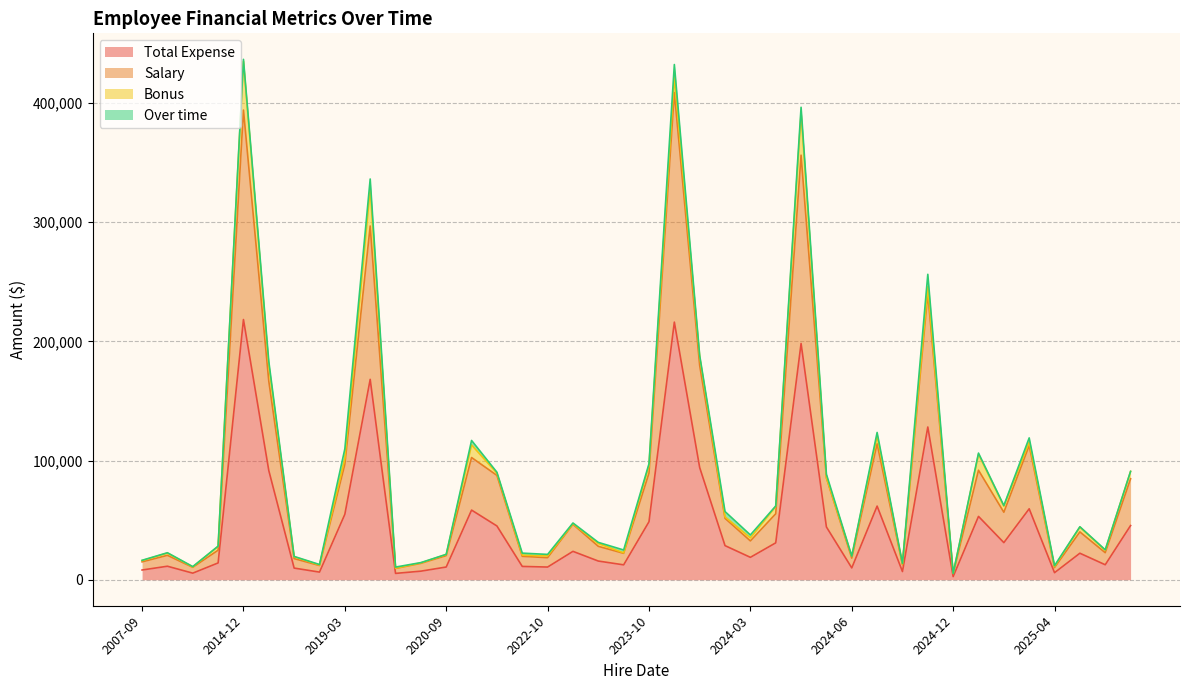

In Over time, how many points are higher than both neighbors (excluding endpoints)?

12